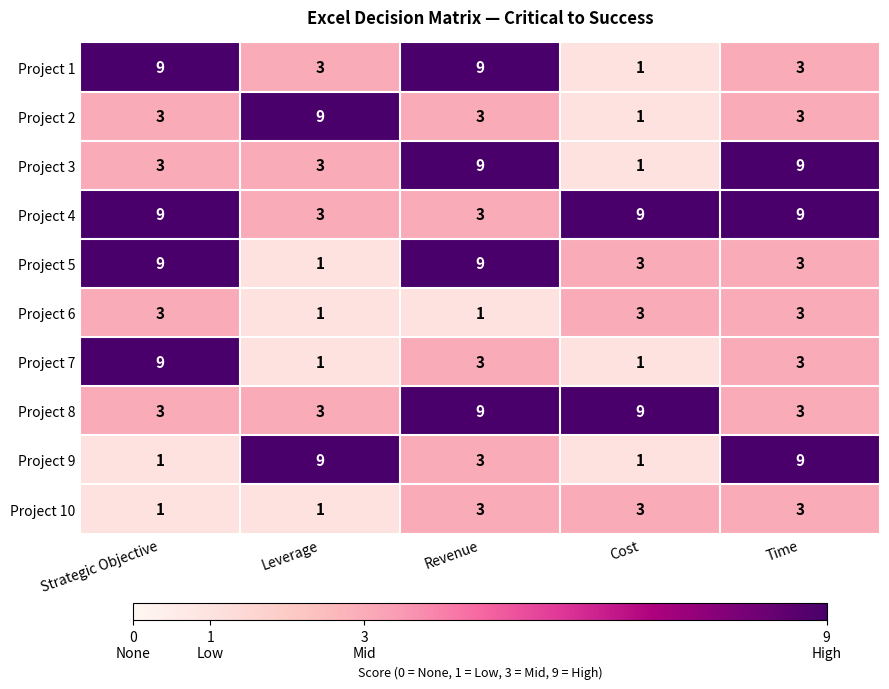

At which category is the sum across all series the highest?

Revenue